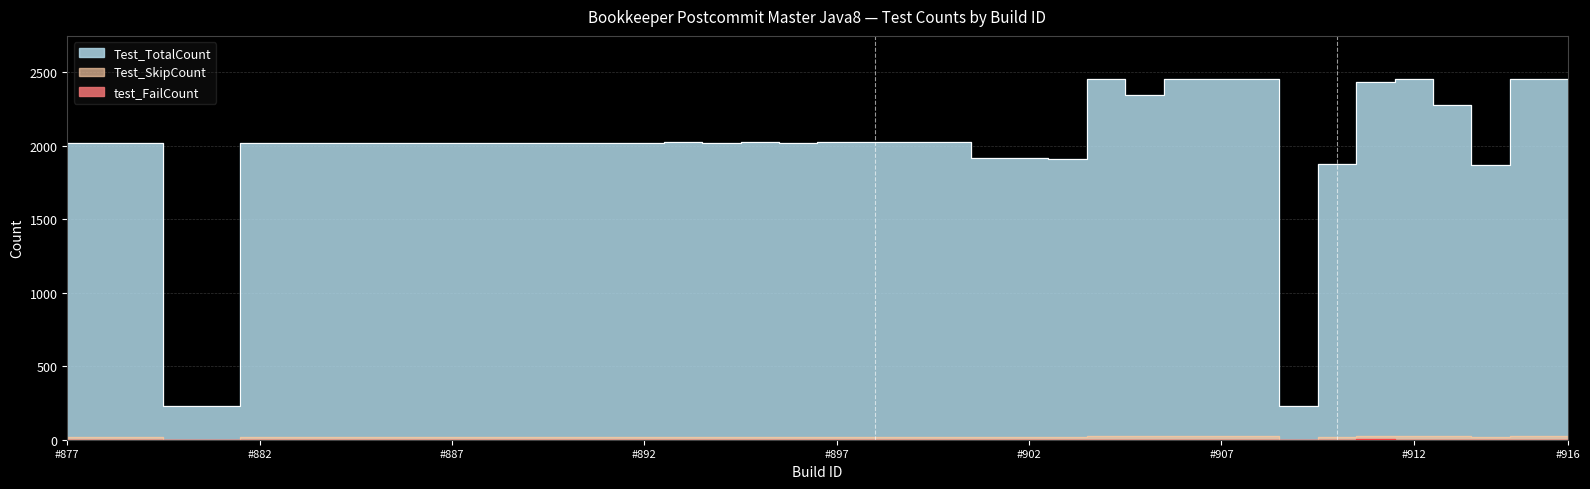

Rank the series by their maximum value, from highest to lowest.

Test_TotalCount, Test_SkipCount, test_FailCount